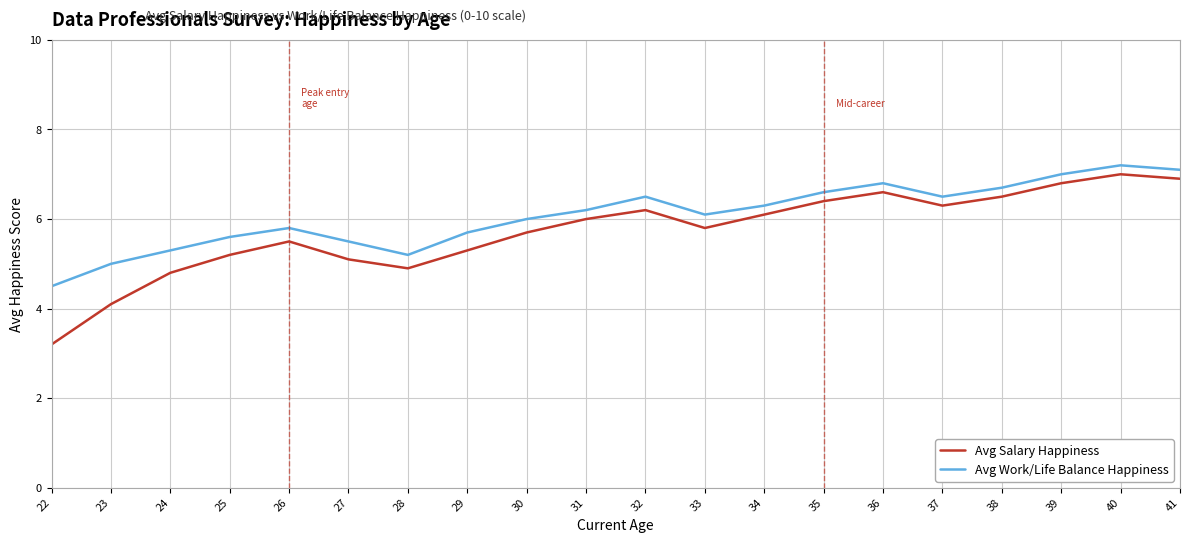

Which label corresponds to the smallest value in the chart?

22